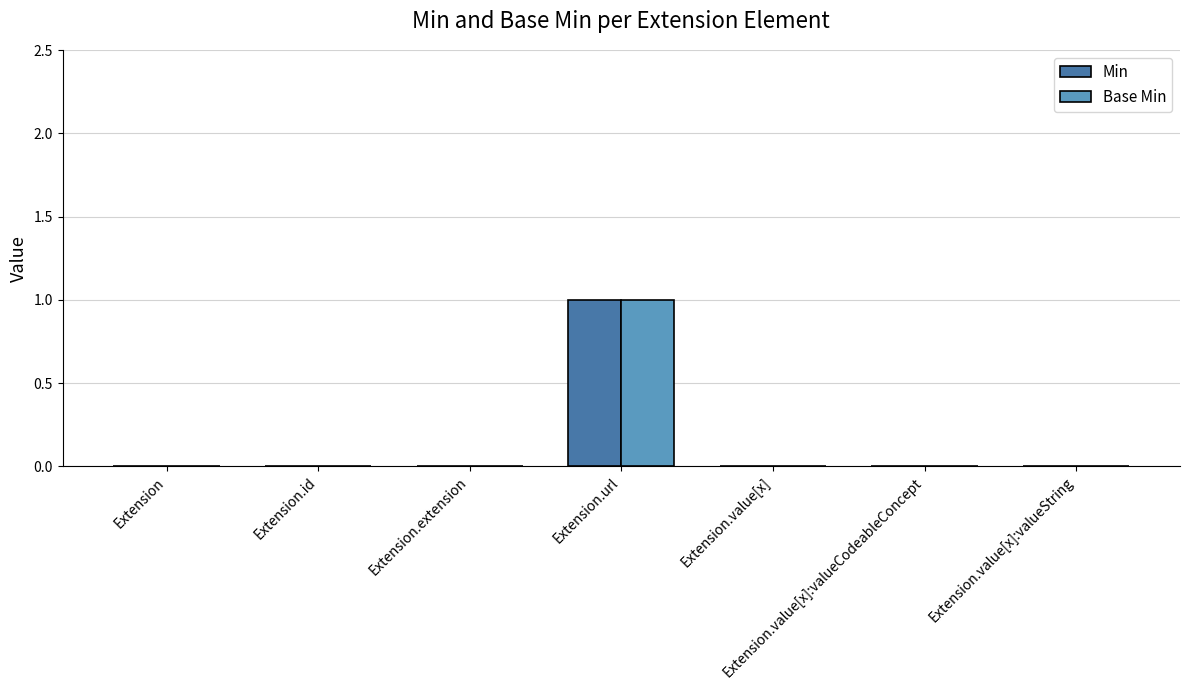

What is the highest value of the Min series?

1